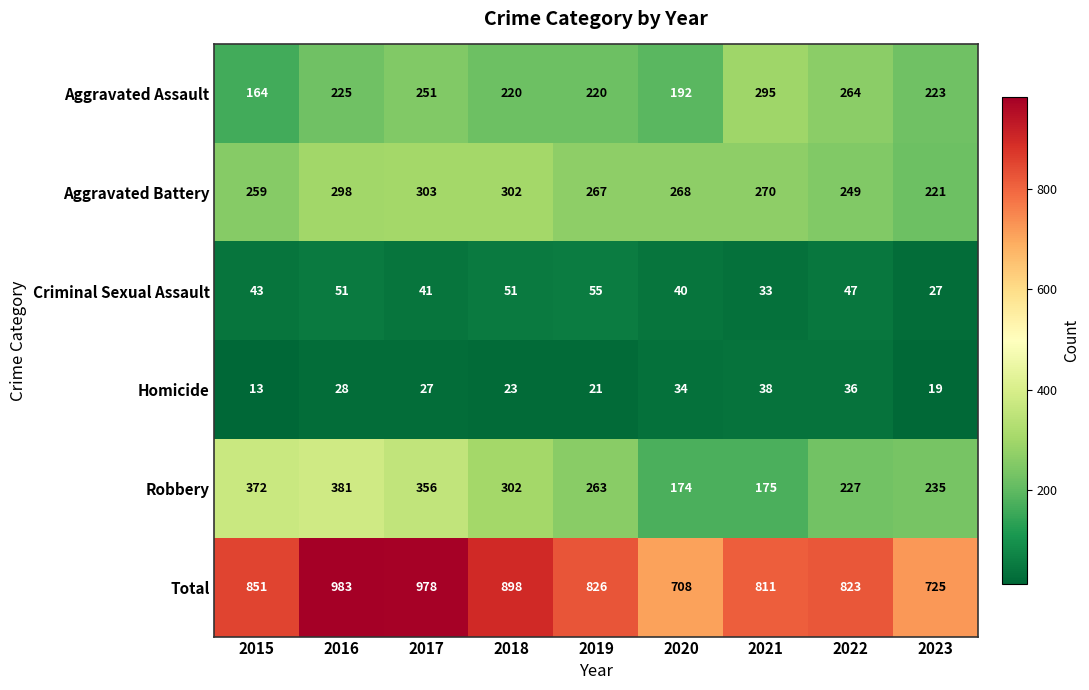

What is the difference between the highest and lowest values at 2017?

951